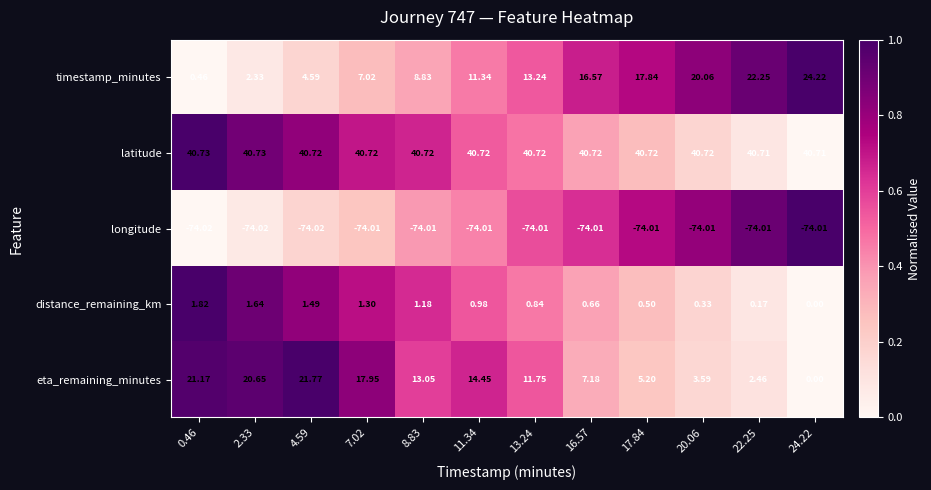

What is the total value across all series at 8.83?

-10.2